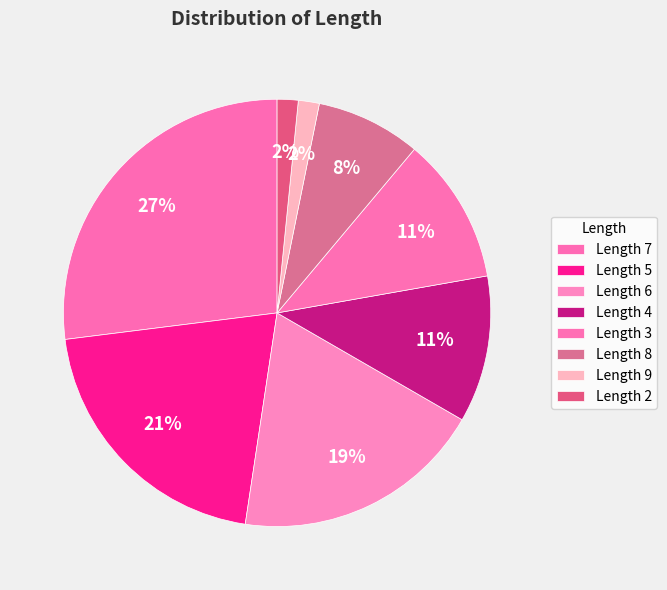

Rank the categories by value from highest to lowest.

7, 5, 6, 4, 3, 8, 9, 2